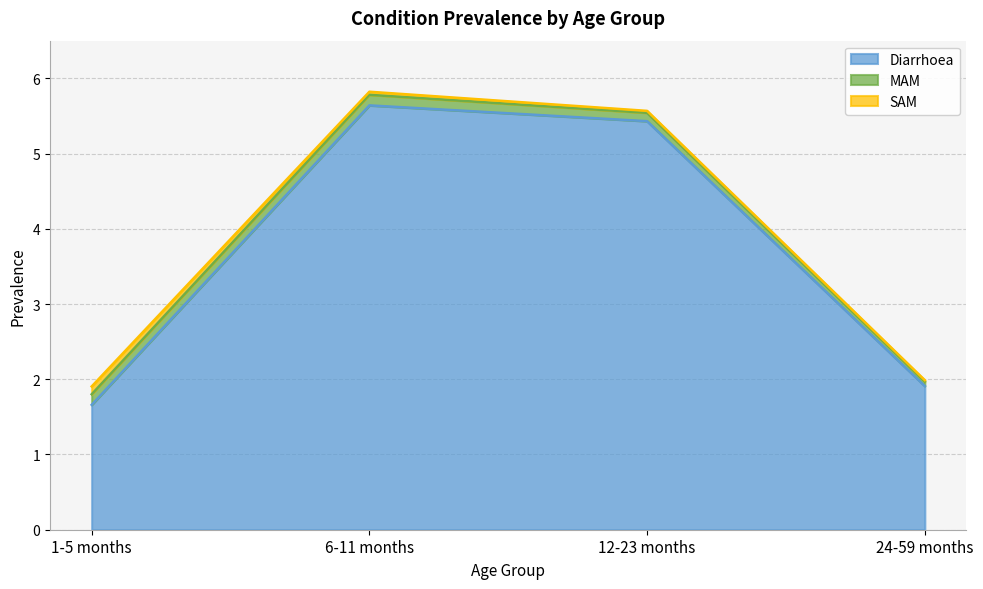

Count the MAM values in the range 0 to 1.

4